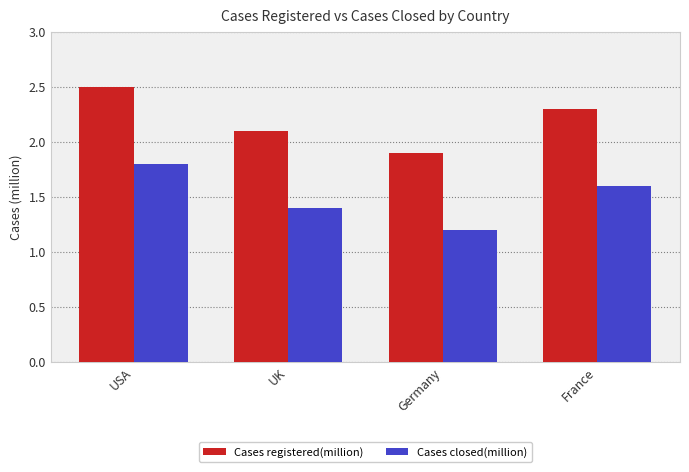

Rank the series at Germany from lowest to highest value.

Cases closed(million), Cases registered(million)